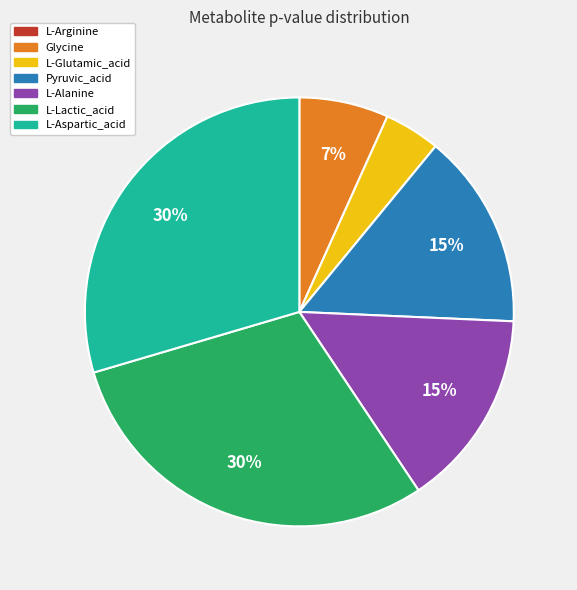

Do L-Aspartic_acid and Pyruvic_acid together represent more than half of the pie?

No